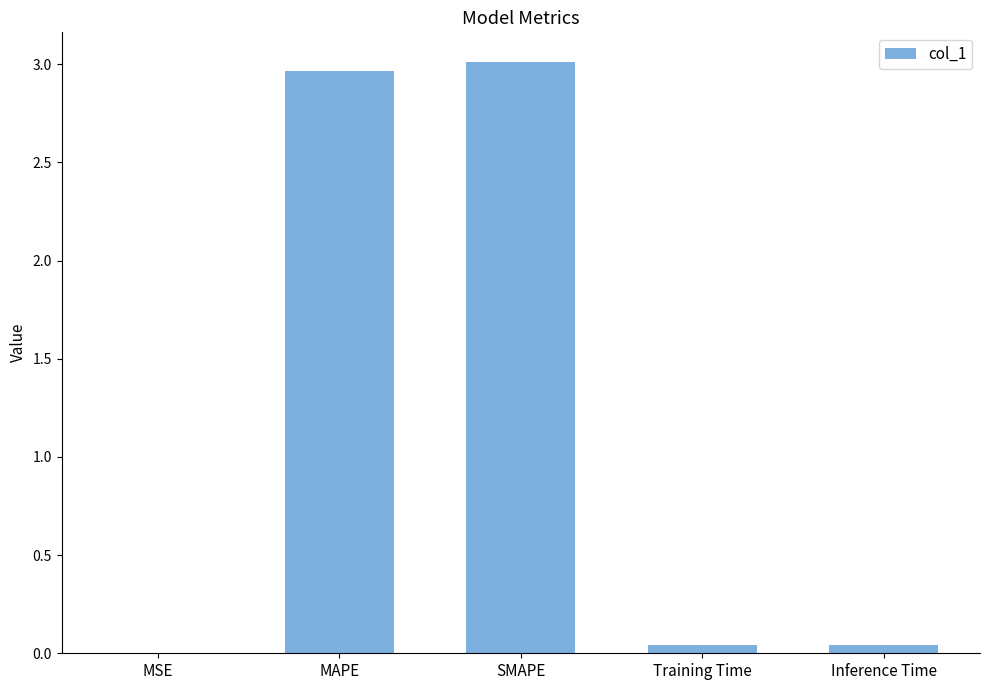

The chart shows a value of 3.0 at MAPE. True or false?

True